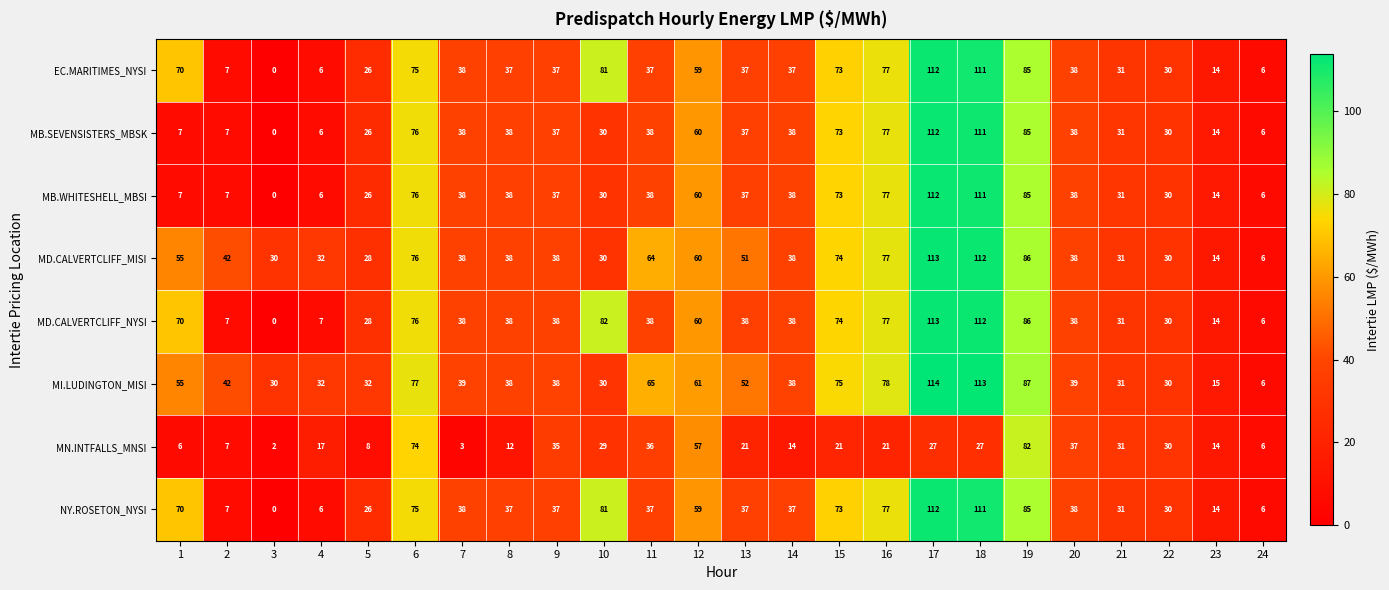

At how many categories does at least one series exceed 84?

3